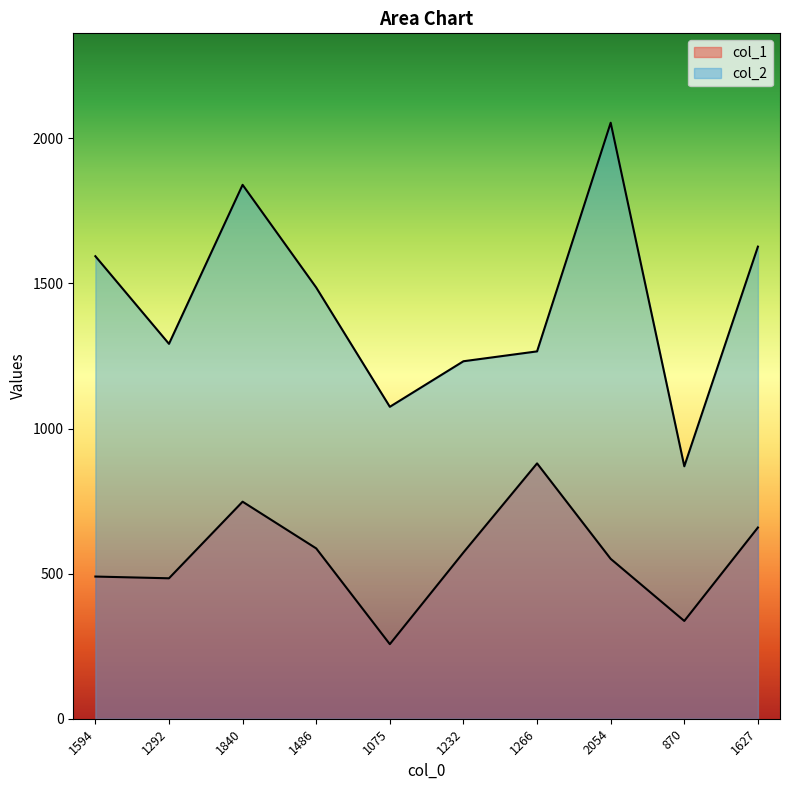

At which label does col_2 reach its minimum?

870